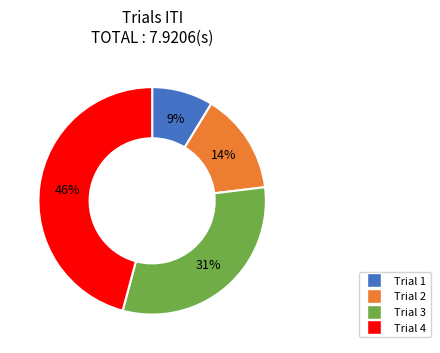

Rank the categories by value from highest to lowest.

Trial 4, Trial 3, Trial 2, Trial 1